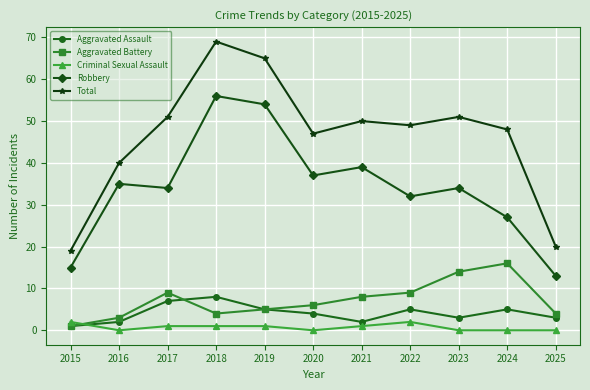

Reading right to left, transcribe all the data shown in this chart.

Aggravated Assault: 3	5	3	5	2	4	5	8	7	2	1
Aggravated Battery: 4	16	14	9	8	6	5	4	9	3	1
Criminal Sexual Assault: 0	0	0	2	1	0	1	1	1	0	2
Robbery: 13	27	34	32	39	37	54	56	34	35	15
Total: 20	48	51	49	50	47	65	69	51	40	19